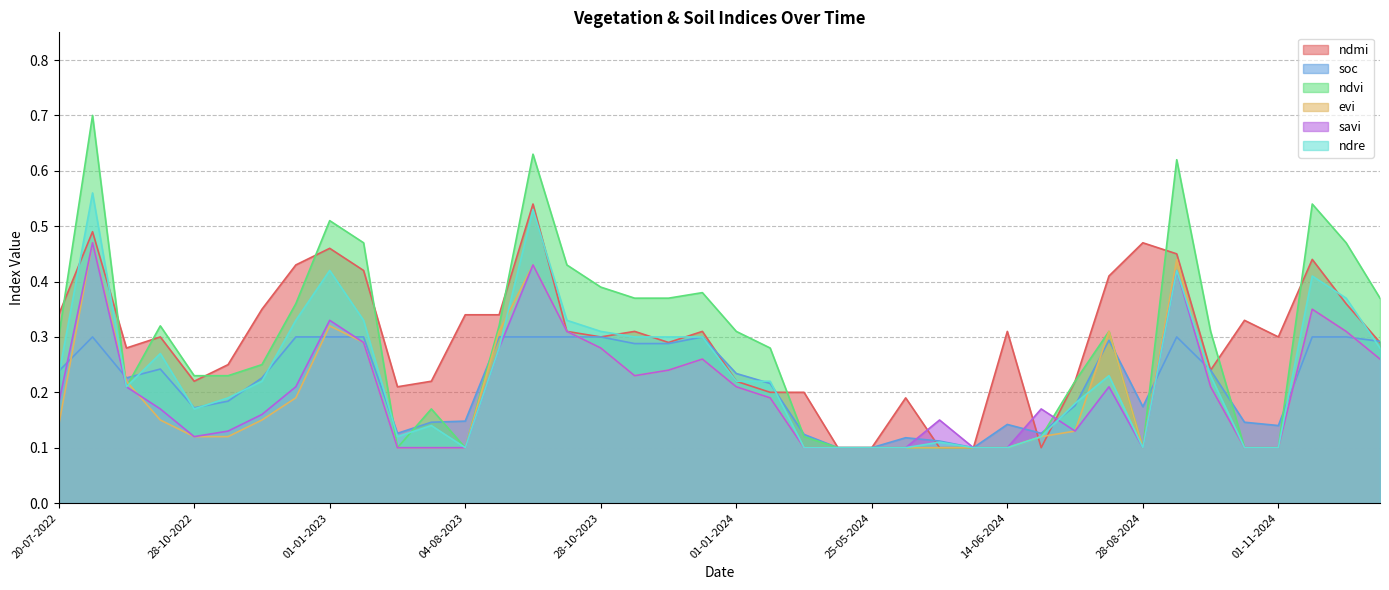

Which has a higher value, 19-06-2024 or 20-06-2023?

20-06-2023